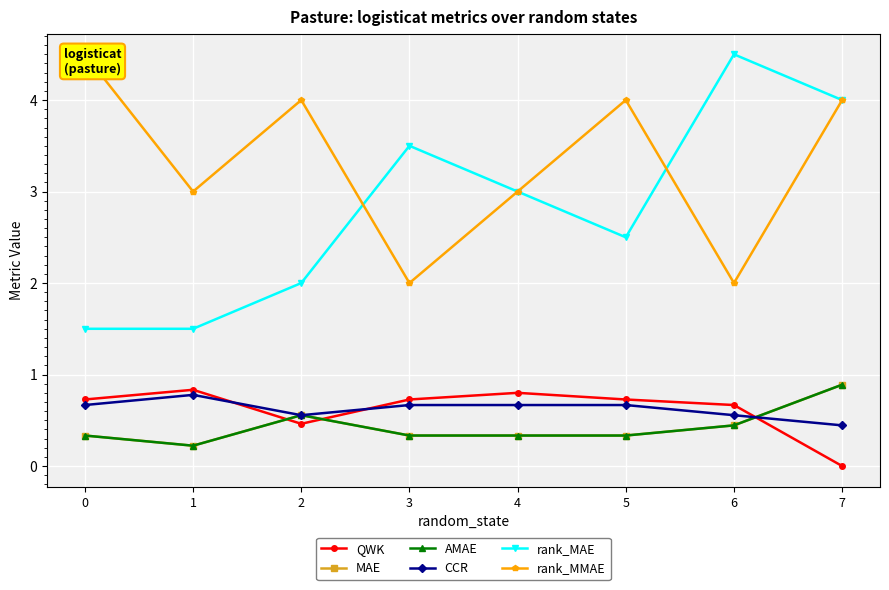

True or false: MAE and rank_MMAE cross at least once.

False